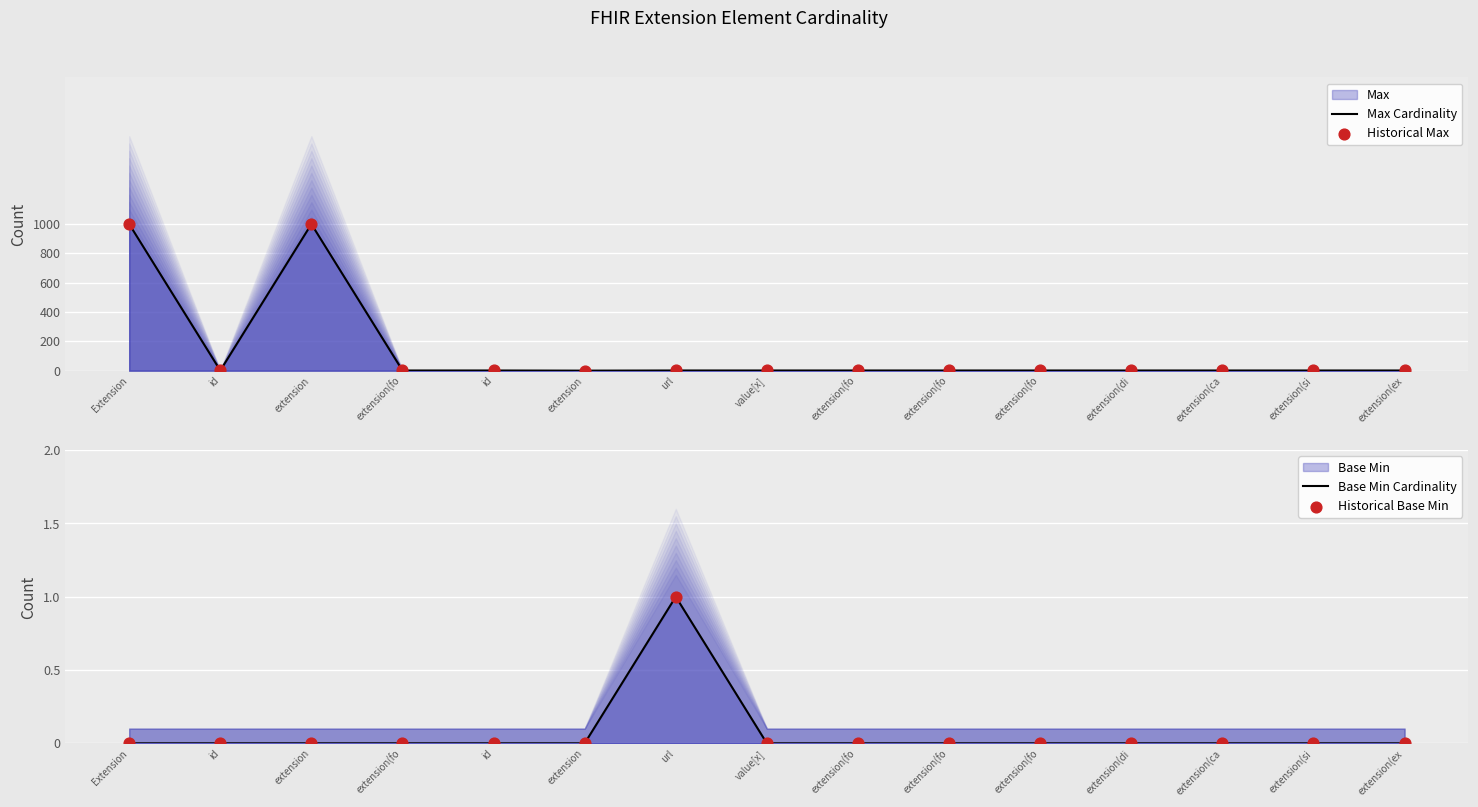

Which series has the widest spread of Y values?

Max Cardinality